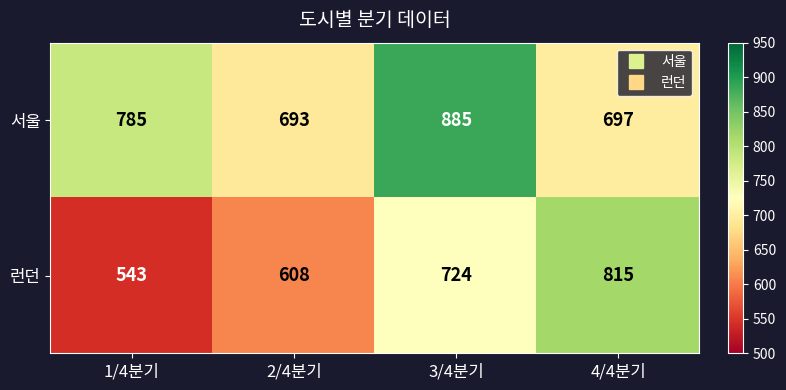

What is the total value across all series at 2/4분기?

1301